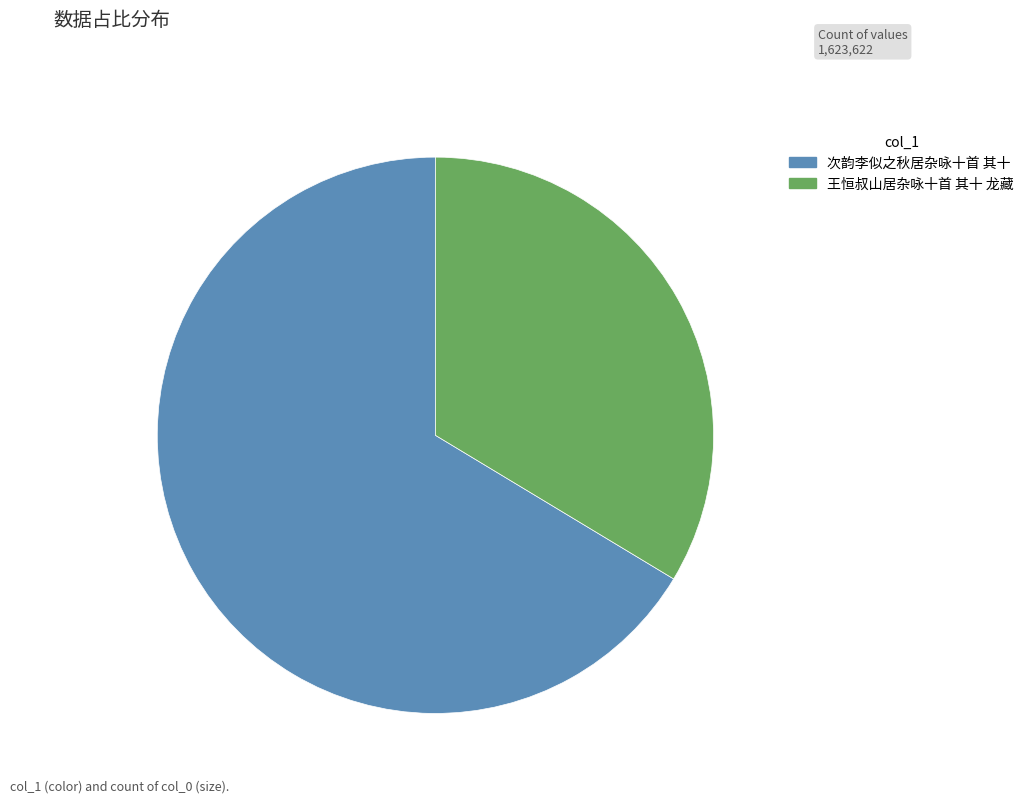

Between 次韵李似之秋居杂咏十首 其十 and 王恒叔山居杂咏十首 其十 龙藏, which is larger?

次韵李似之秋居杂咏十首 其十